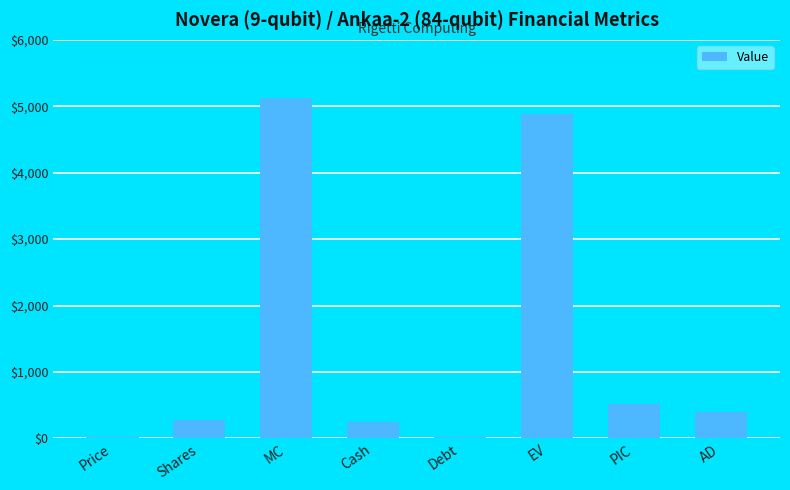

The chart shows a value of 4888.0 at EV. True or false?

True